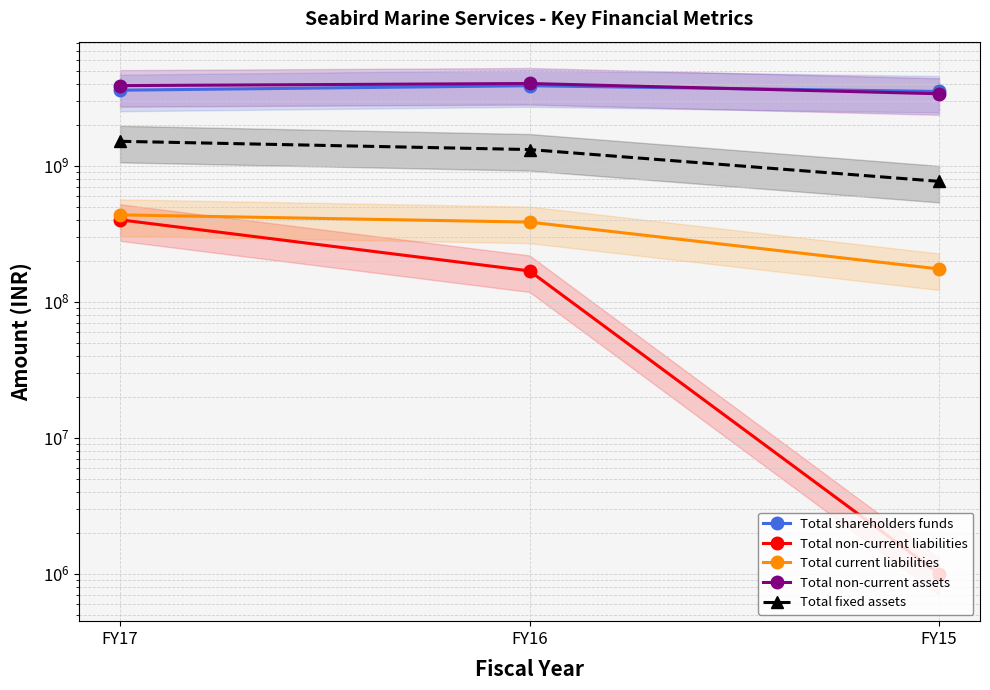

True or false: Total non-current assets has a value of 3393657000 at FY15.

True